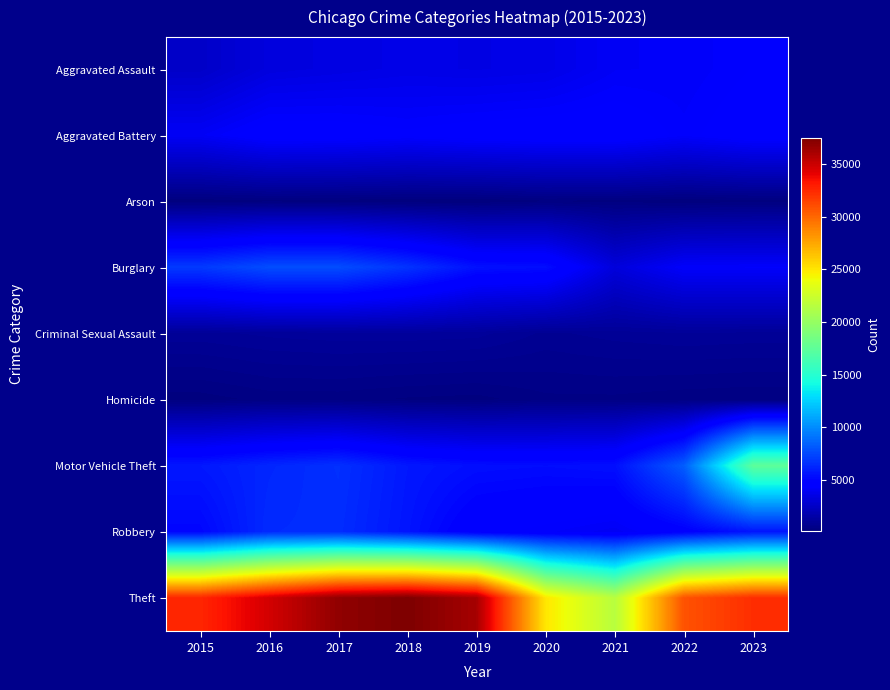

Which series changed the most between 2018 and 2022?

Theft